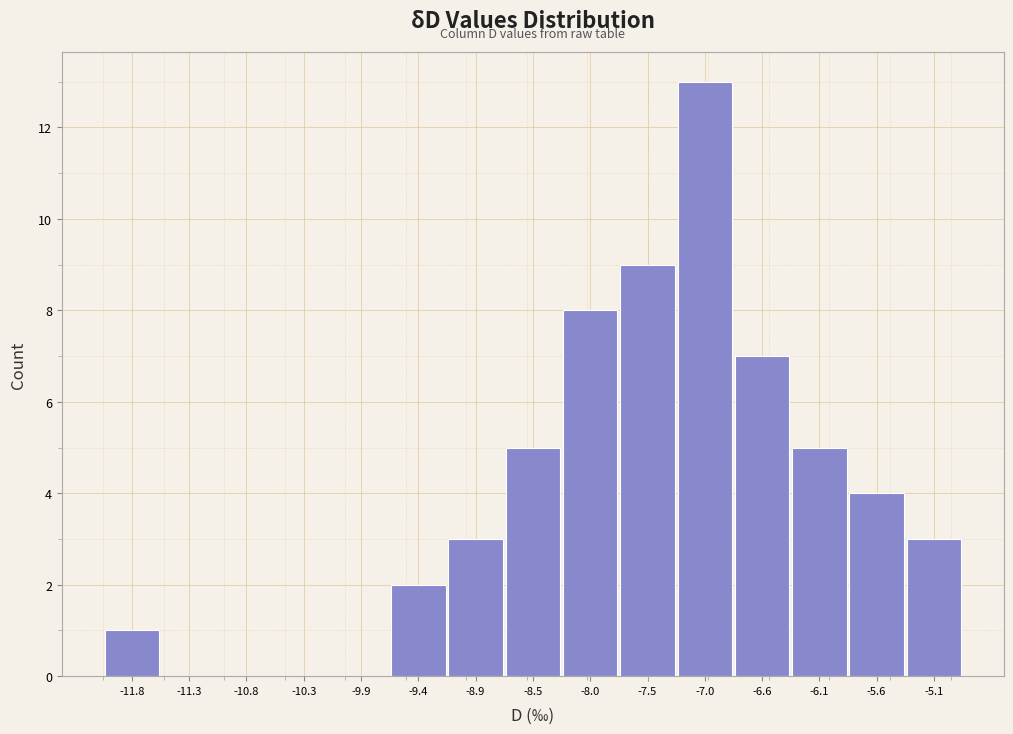

What is the height of the bar covering -7.75 to -7.25 on the x-axis? Neither the bar edges nor the heights are printed on the chart, so give them approximately, as read against the axes.

9